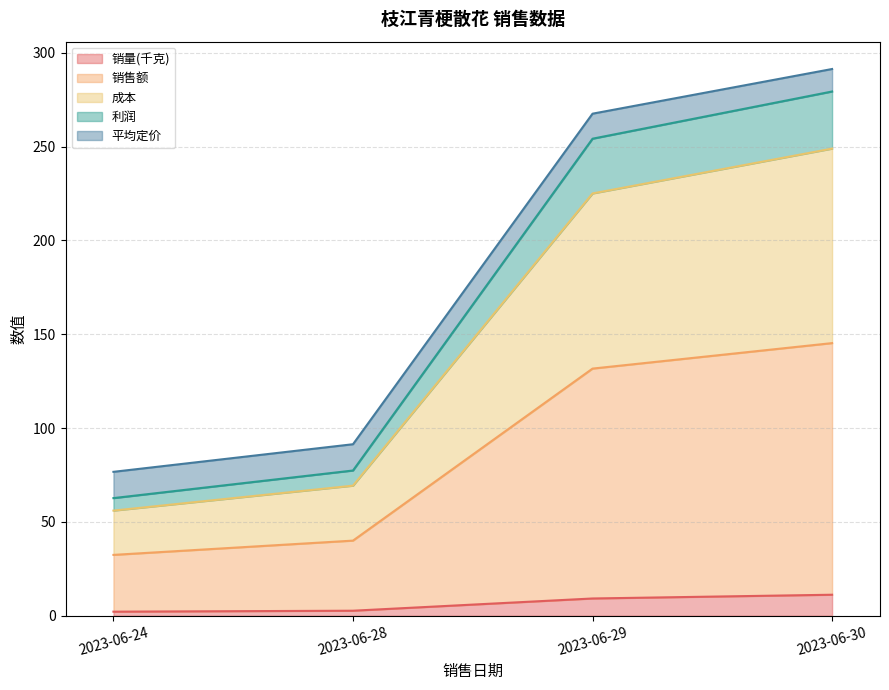

Is it true that 利润 equals 254.2 at 2023-06-29?

True